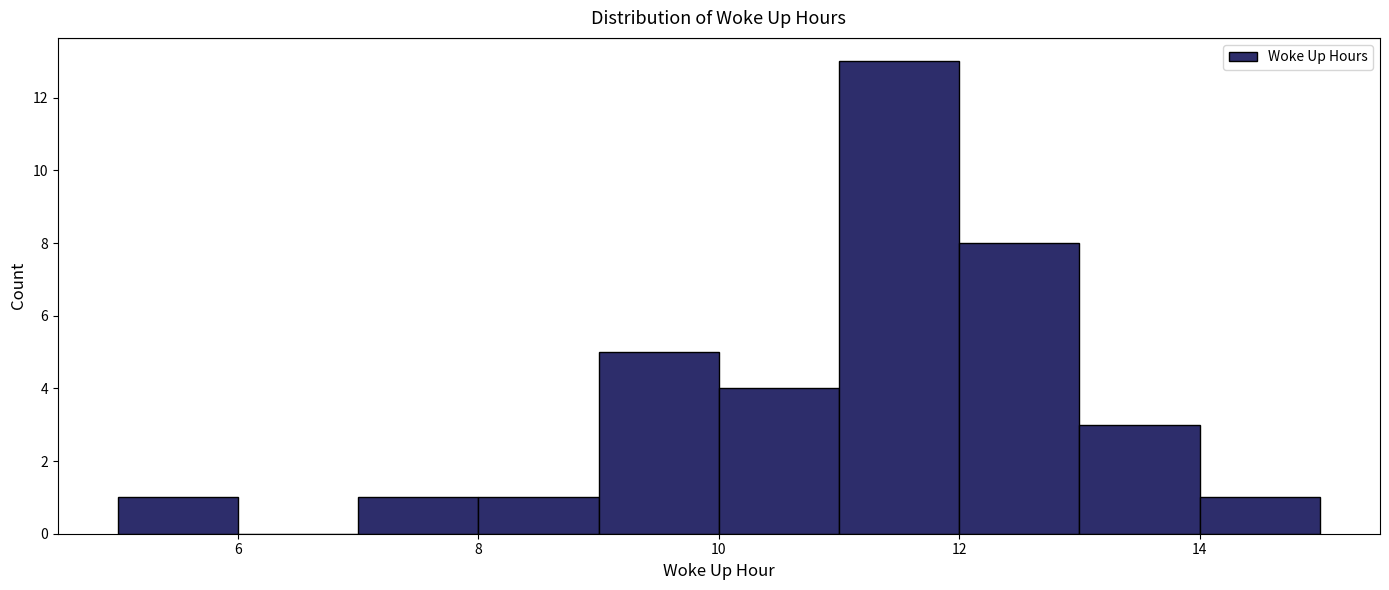

Reading left to right, transcribe this chart: for each bar, give the range it covers on the x-axis and its height. The values are not printed on the chart, so give them approximately, as read against the axis.

5 to 6: 1
6 to 7: 0
7 to 8: 1
8 to 9: 1
9 to 10: 5
10 to 11: 4
11 to 12: 13
12 to 13: 8
13 to 14: 3
14 to 15: 1